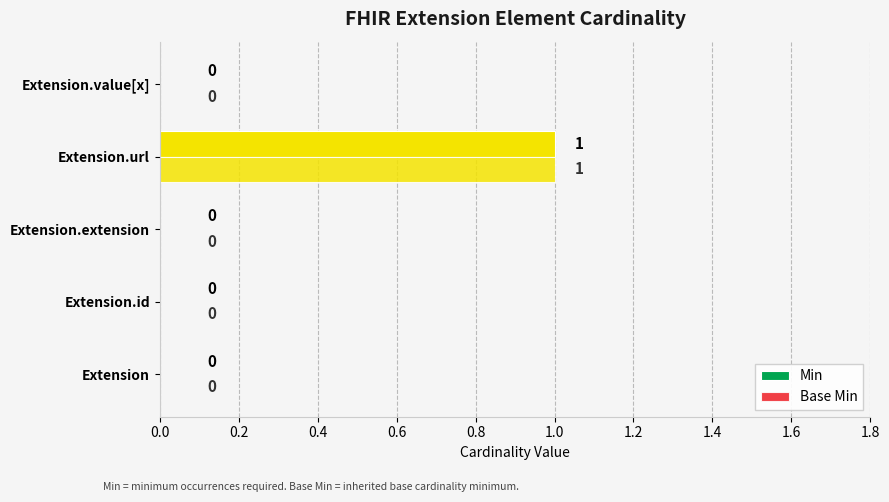

How many values in the Min series exceed 0?

1